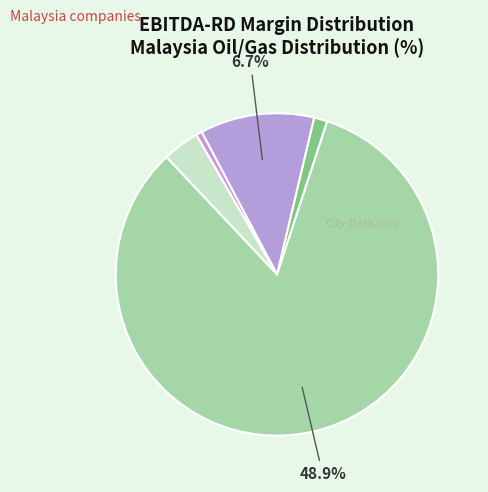

Does any single category account for the majority?

Yes